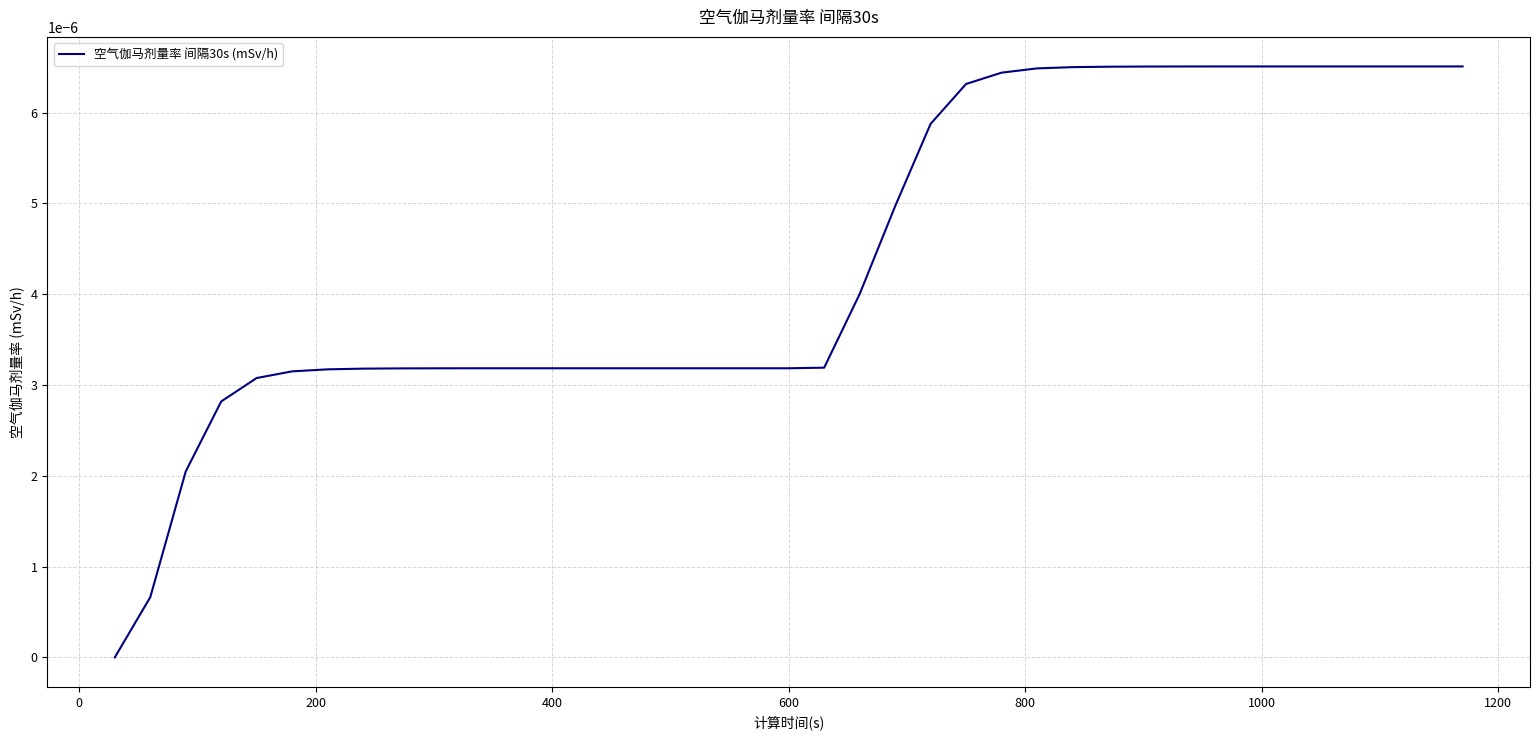

True or false: the data has more than 0 interior local peaks.

False